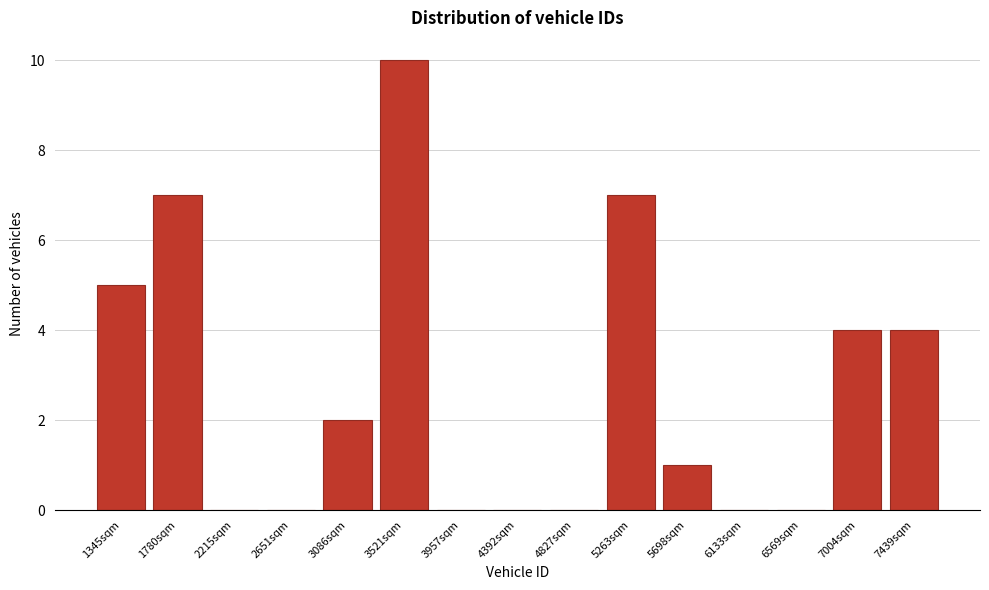

Reading right to left, list all the values displayed in this chart.

7439sqm=4	7004sqm=4	6569sqm=0	6133sqm=0	5698sqm=1	5263sqm=7	4827sqm=0	4392sqm=0	3957sqm=0	3521sqm=10	3086sqm=2	2651sqm=0	2215sqm=0	1780sqm=7	1345sqm=5